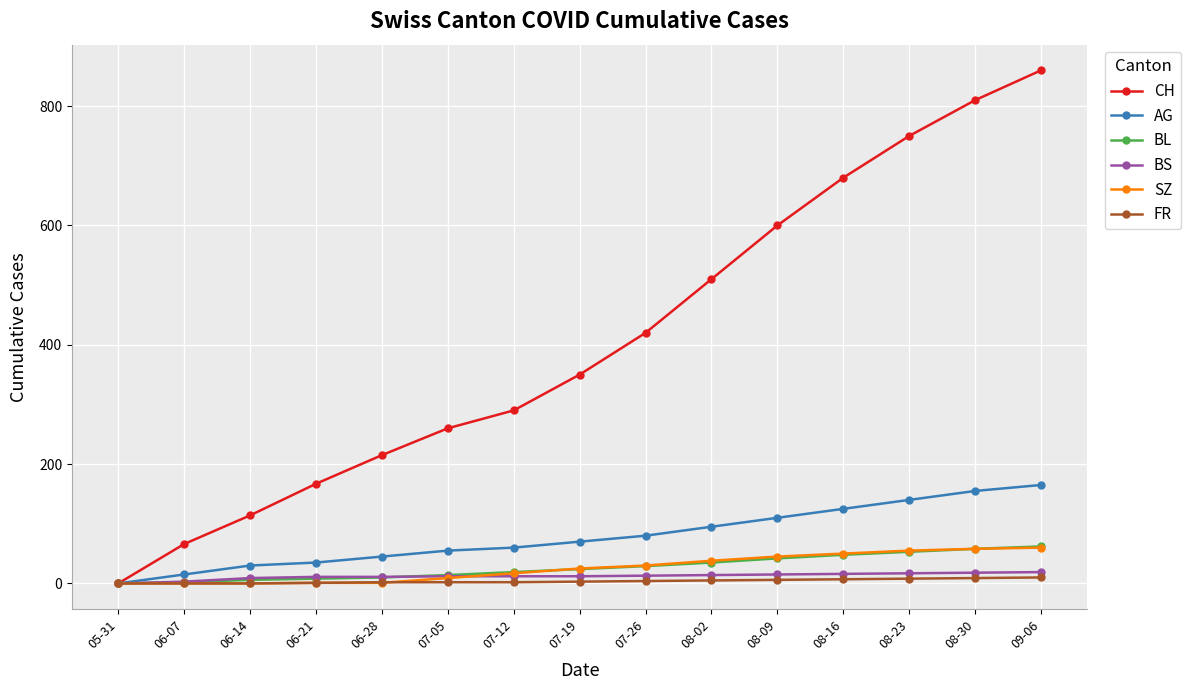

Which category has the lowest value in the CH series?

05-31